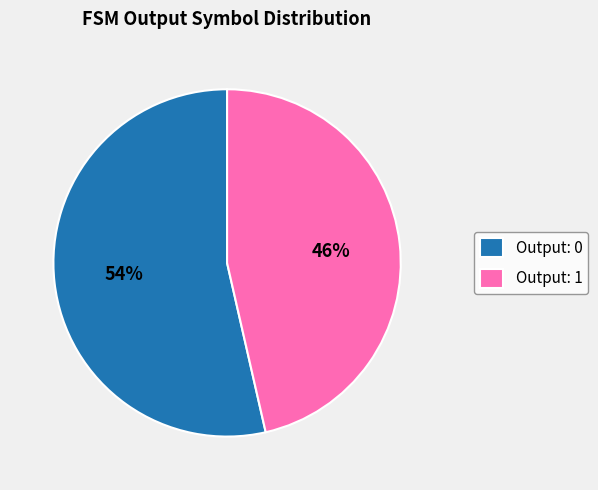

To the nearest percent, what is the average slice percentage?

50%